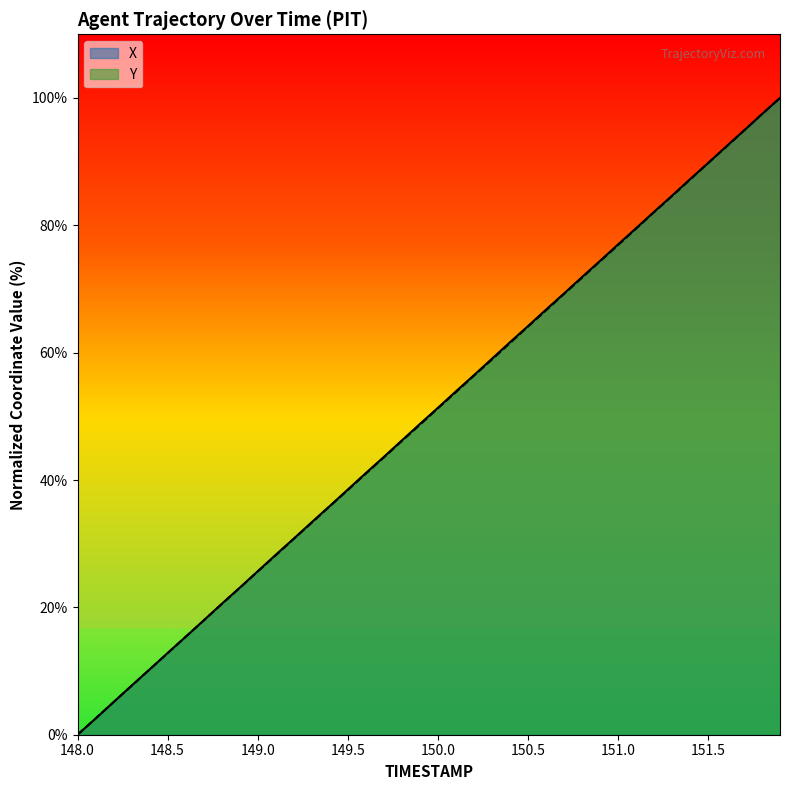

Which series has the largest total across all categories?

X